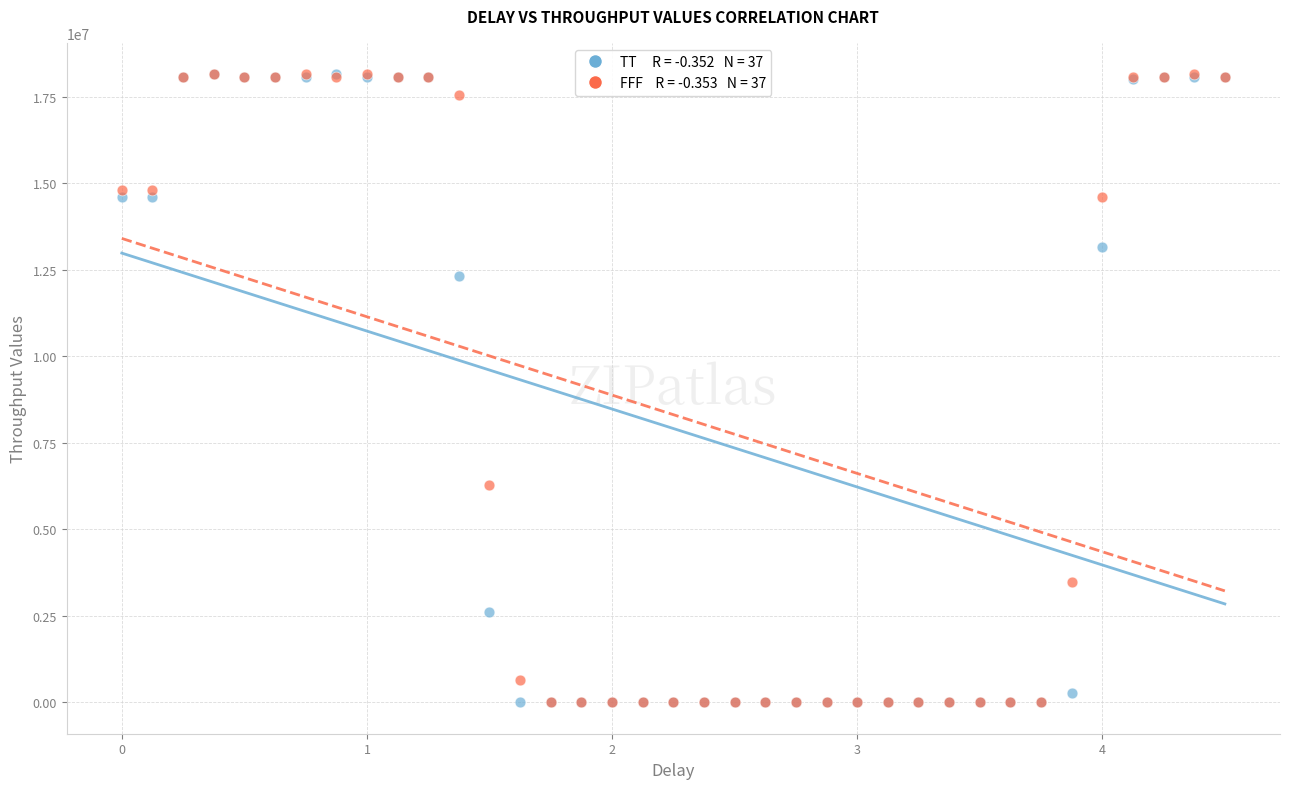

Across all series, what Y value is closest to 9076874?

6291552